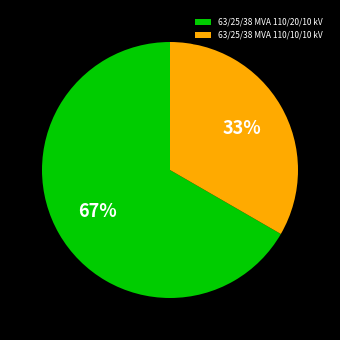

Approximately how many times larger is the value at 63/25/38 MVA 110/10/10 kV compared to 63/25/38 MVA 110/20/10 kV?

0.5